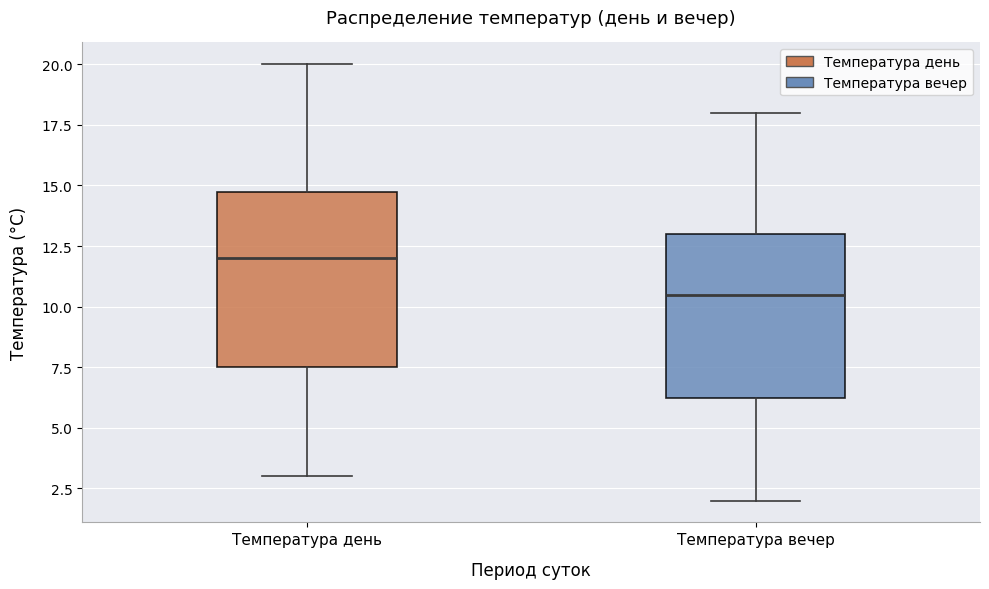

Which box is the tallest, from its lower edge to its upper edge?

Температура день